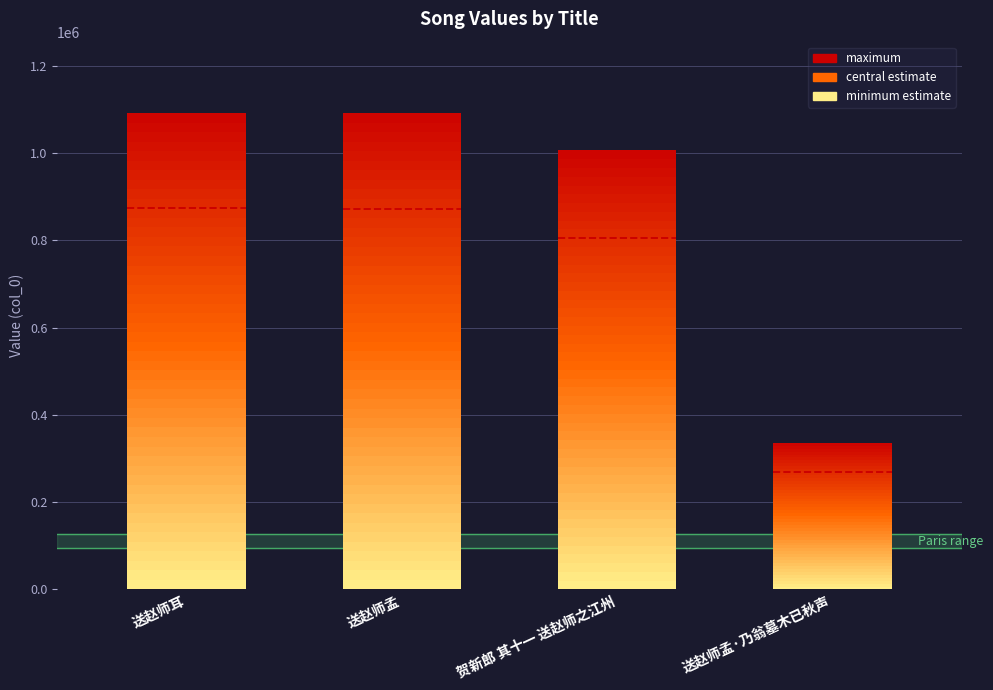

Does the chart contain any negative values?

No